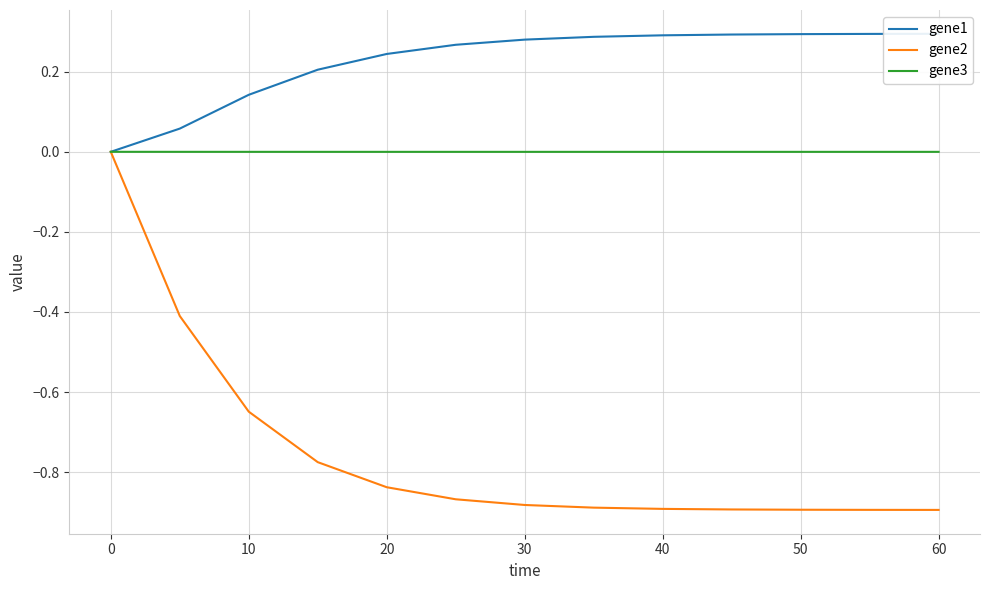

The value of gene2 at 60 is -0.9. True or false?

True